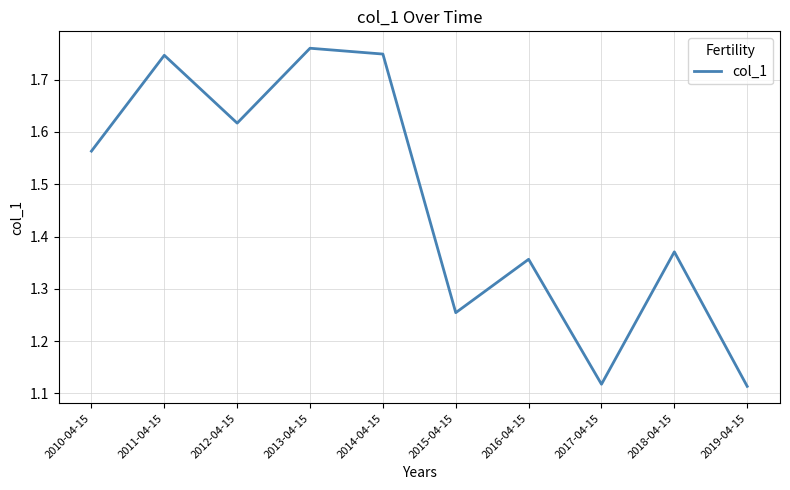

Which label corresponds to the largest value in the chart?

2013-04-15